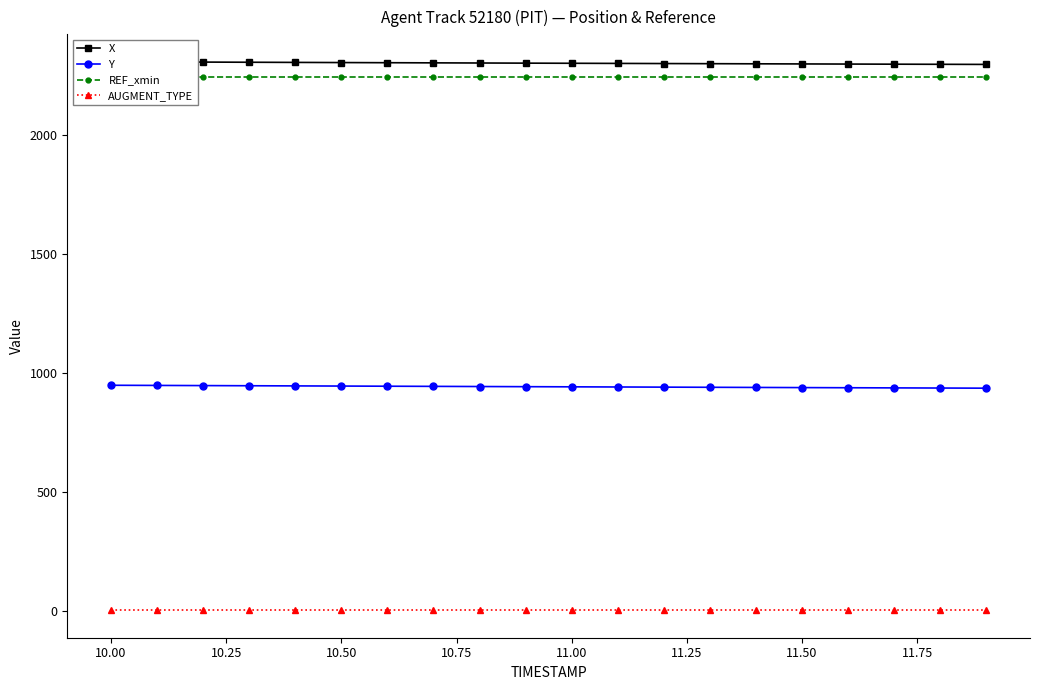

What is the value of the REF_xmin point at the 8th from the left?

2241.7